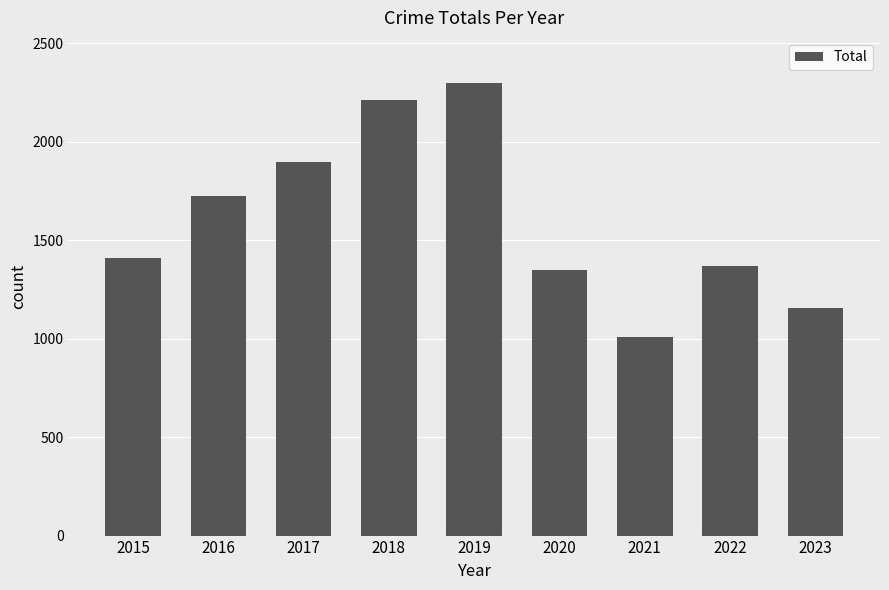

What is the difference between the values at 2019 and 2023?

1144